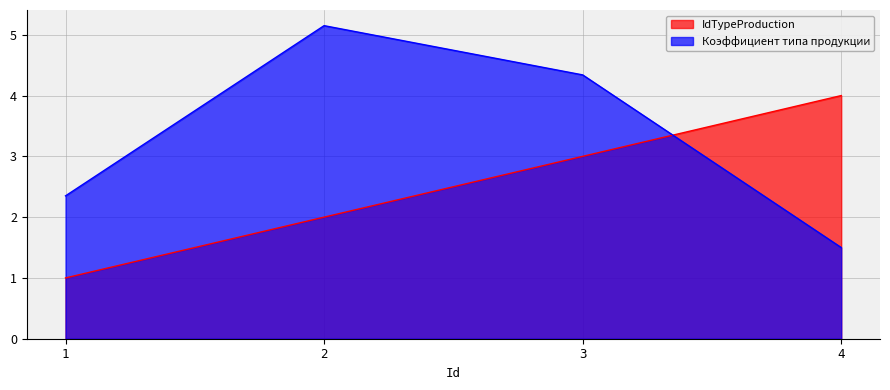

Reading right to left, extract all data points from this chart.

IdTypeProduction: 4.0	3.0	2.0	1.0
Коэффициент типа продукции: 1.5	4.3	5.2	2.4